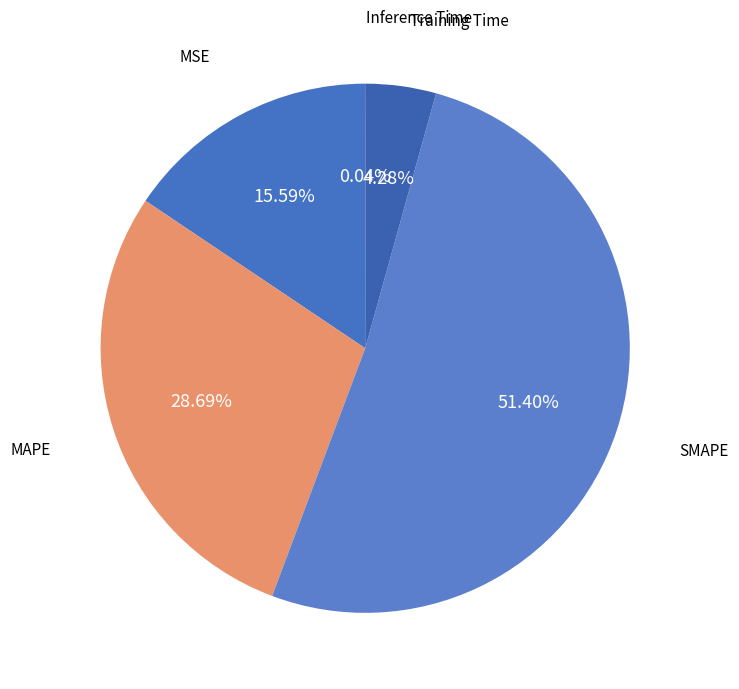

Combined, do MSE and SMAPE account for over 50%?

Yes